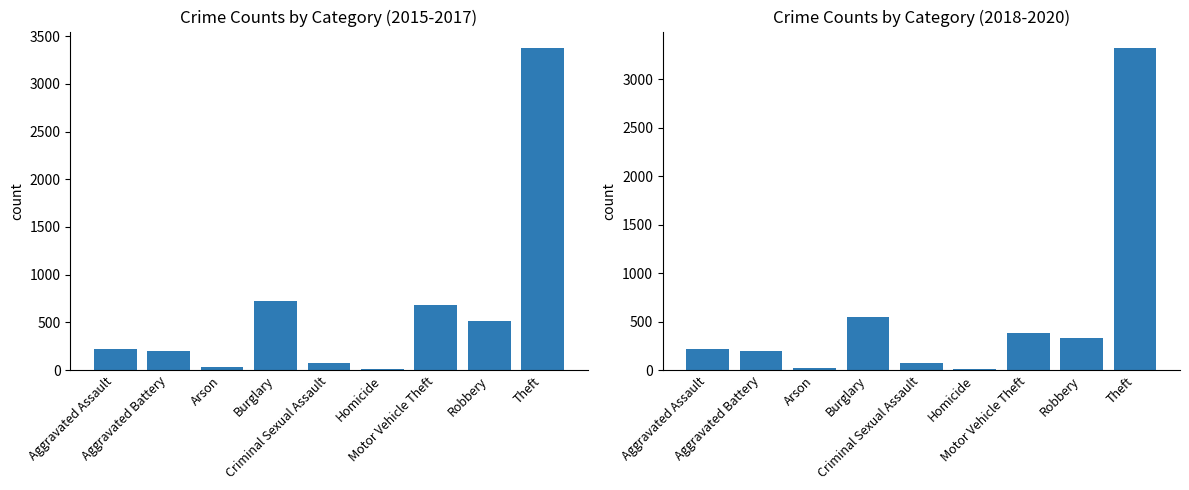

At how many categories does at least one series exceed 1712?

1